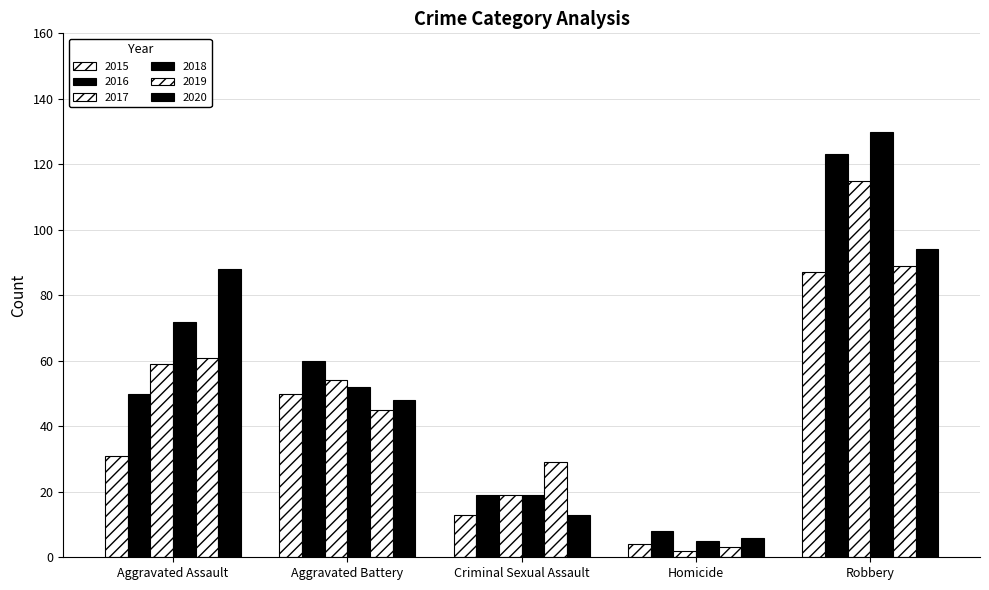

At which label is 2016 closest to 65?

Aggravated Battery